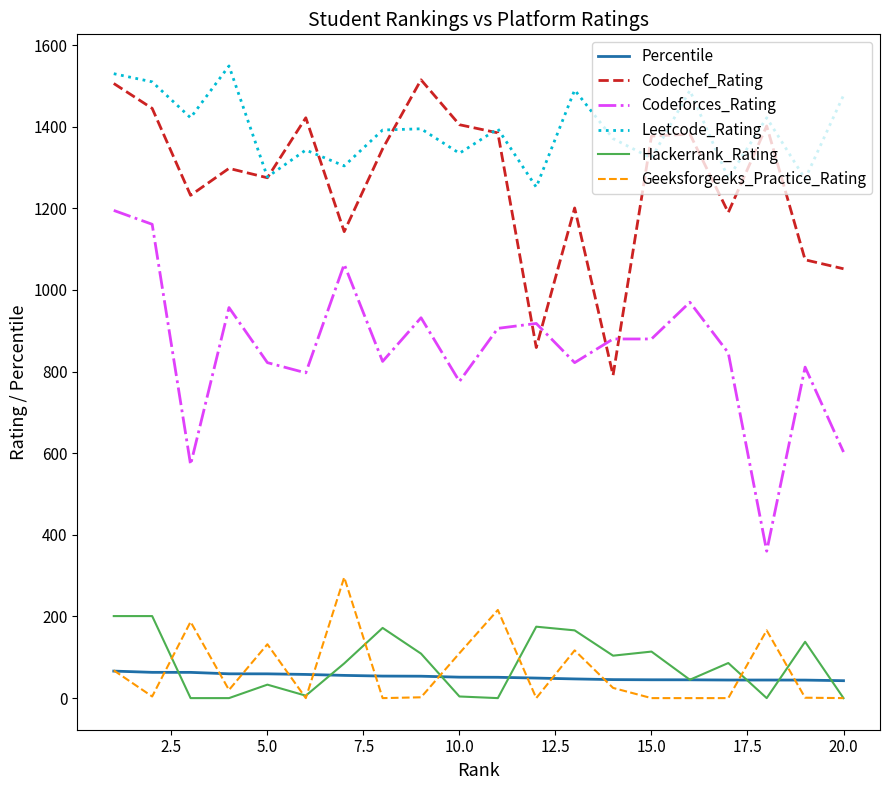

What is the greatest value displayed?

1549.0